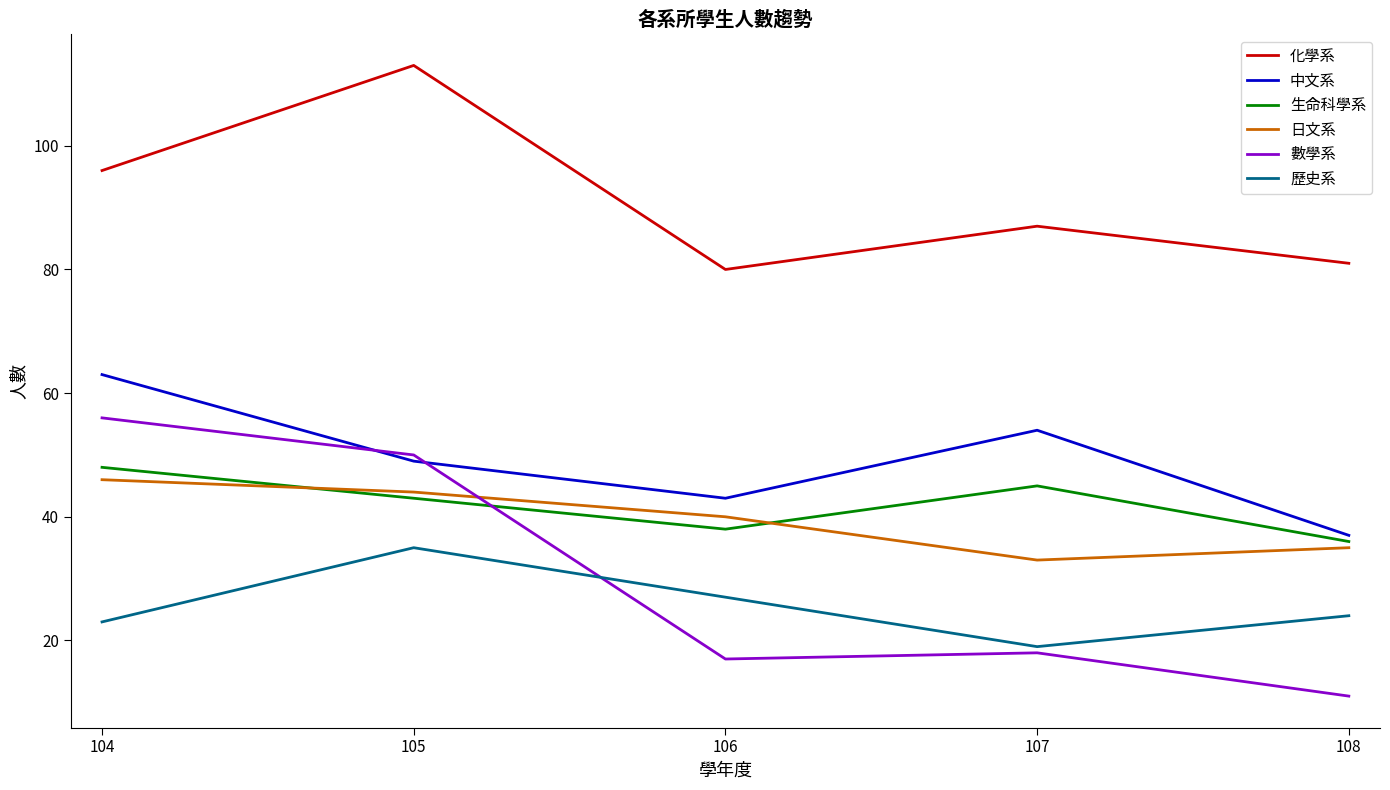

At 108, list the series in order from smallest to largest.

數學系, 歷史系, 日文系, 生命科學系, 中文系, 化學系